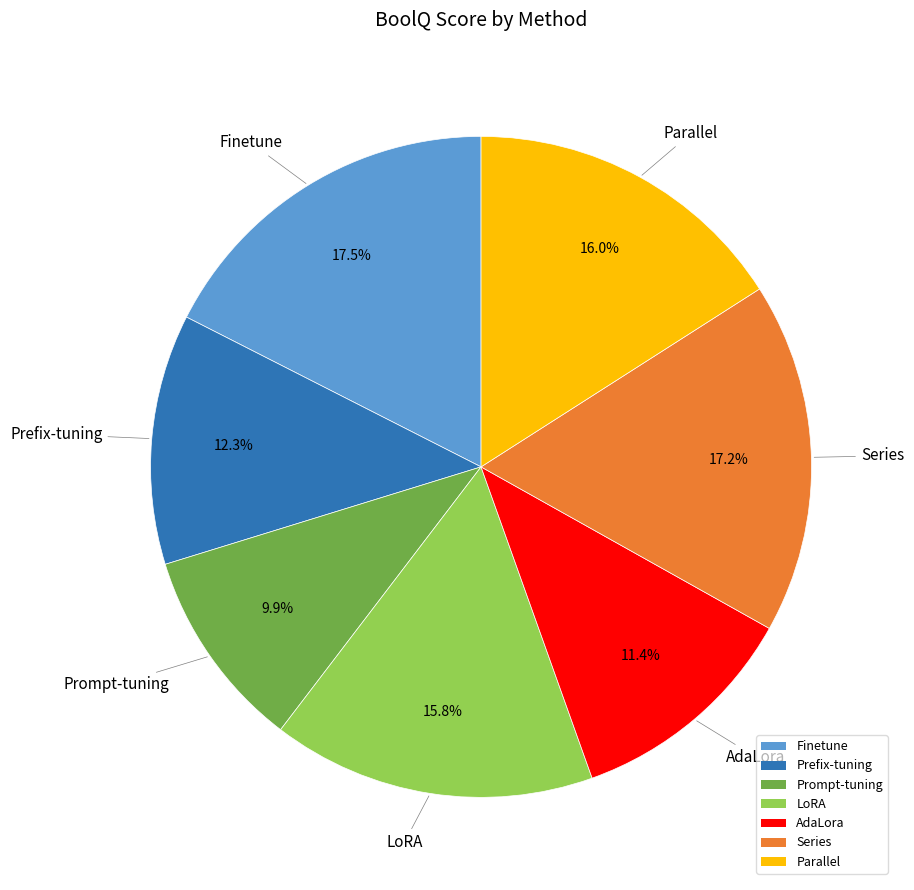

Which category has the smallest portion of the pie?

Prompt-tuning